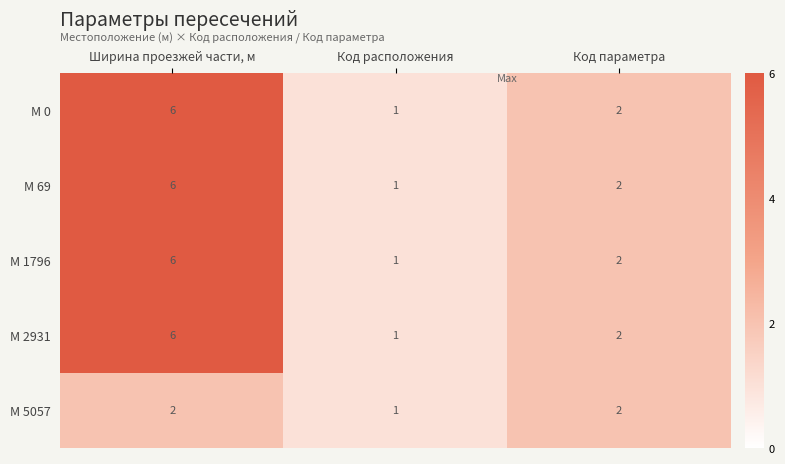

What is the difference between the maximum and minimum values in the М 0 series?

5